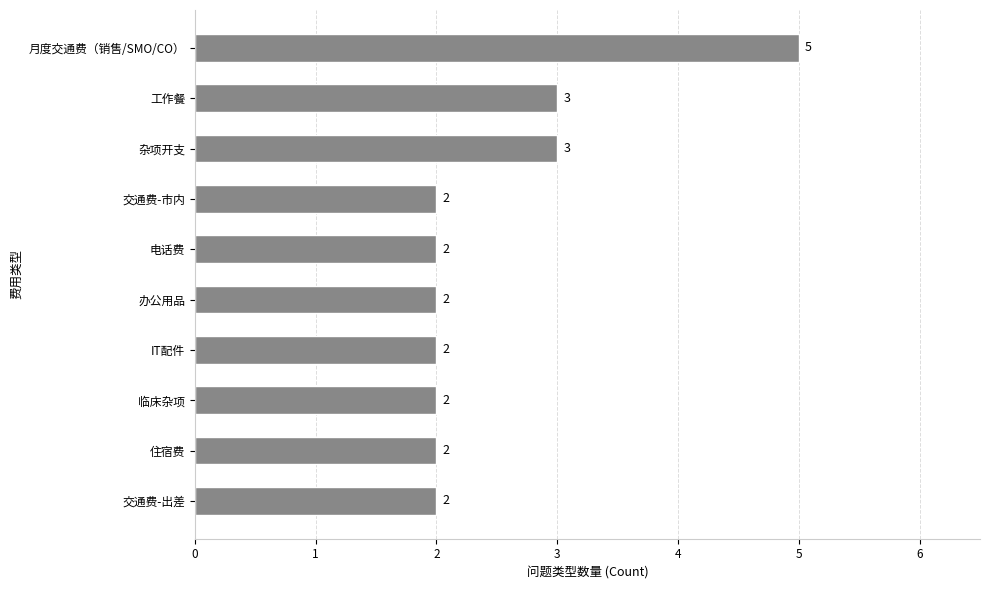

Which category has the highest value across all series?

月度交通费（销售/SMO/CO）